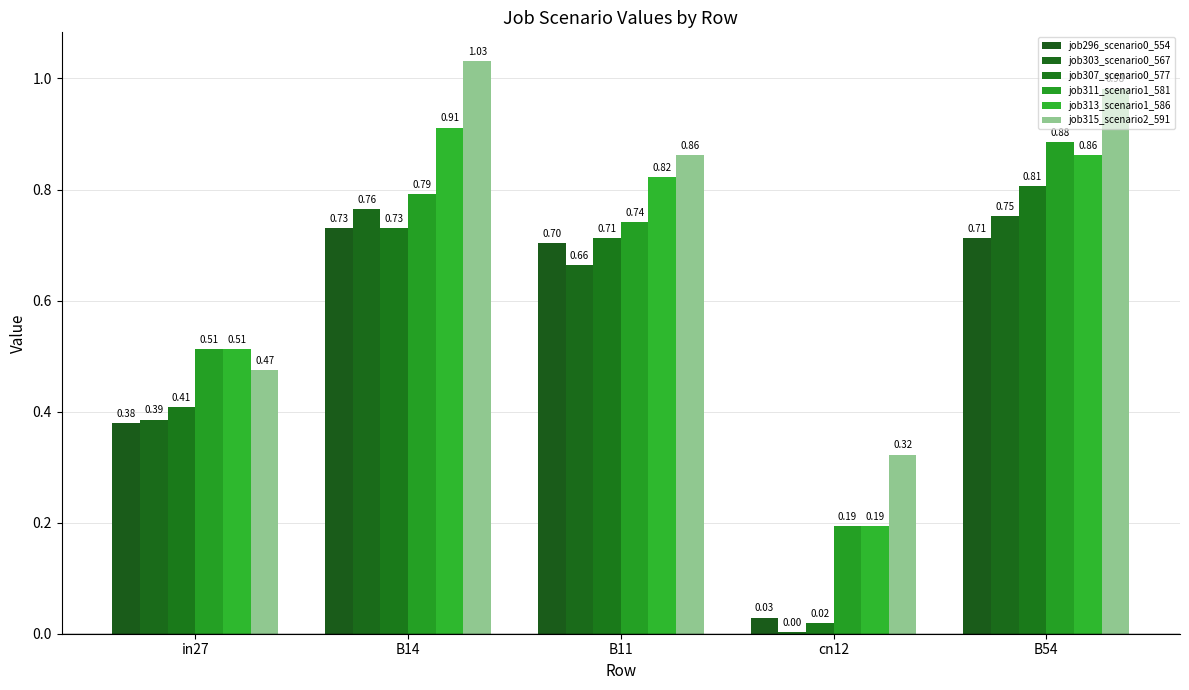

What is the average value of the job303_scenario0_567 series?

0.5